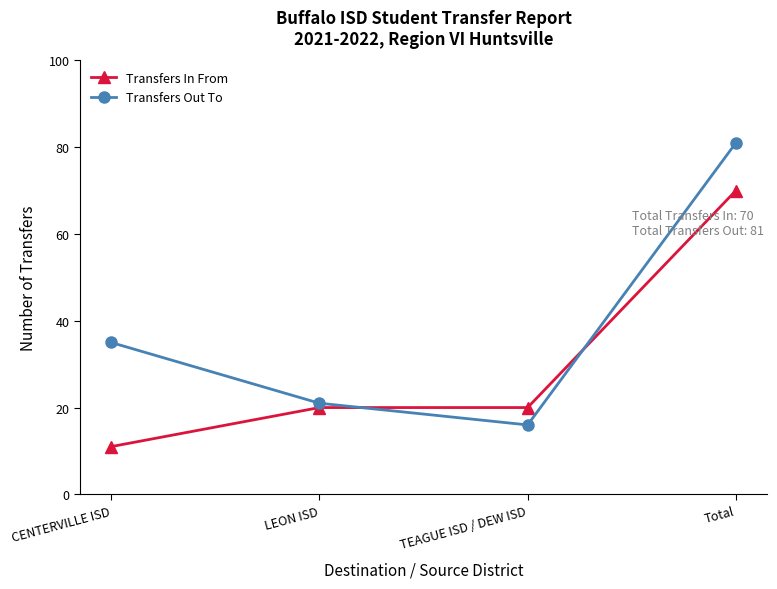

At which category does Transfers Out To reach its first local valley?

TEAGUE ISD / DEW ISD